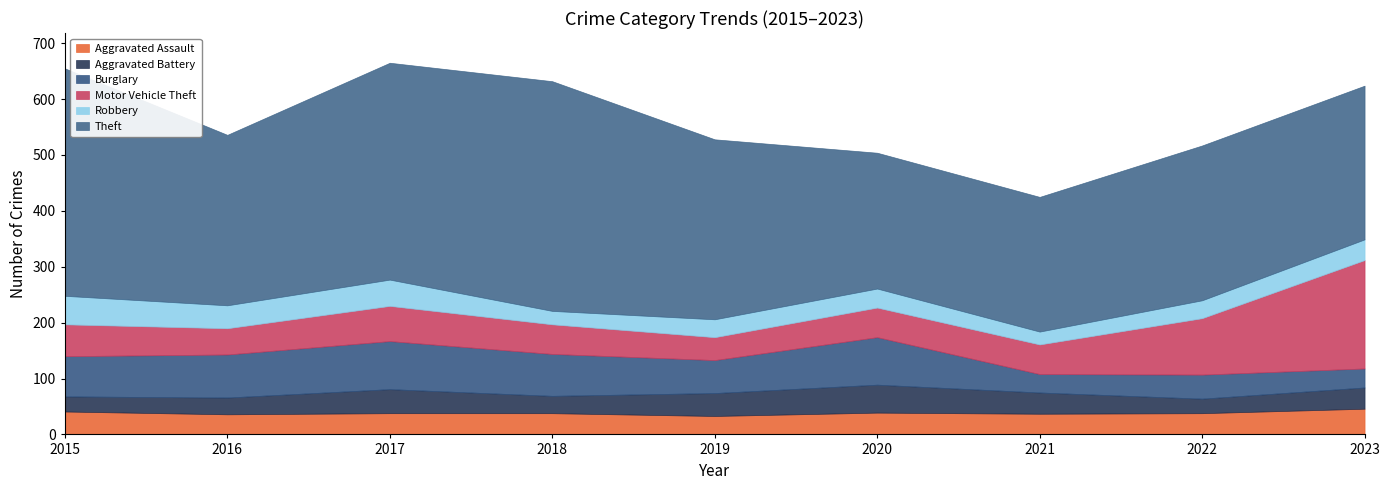

Where does the Theft series first go above 305?

2015